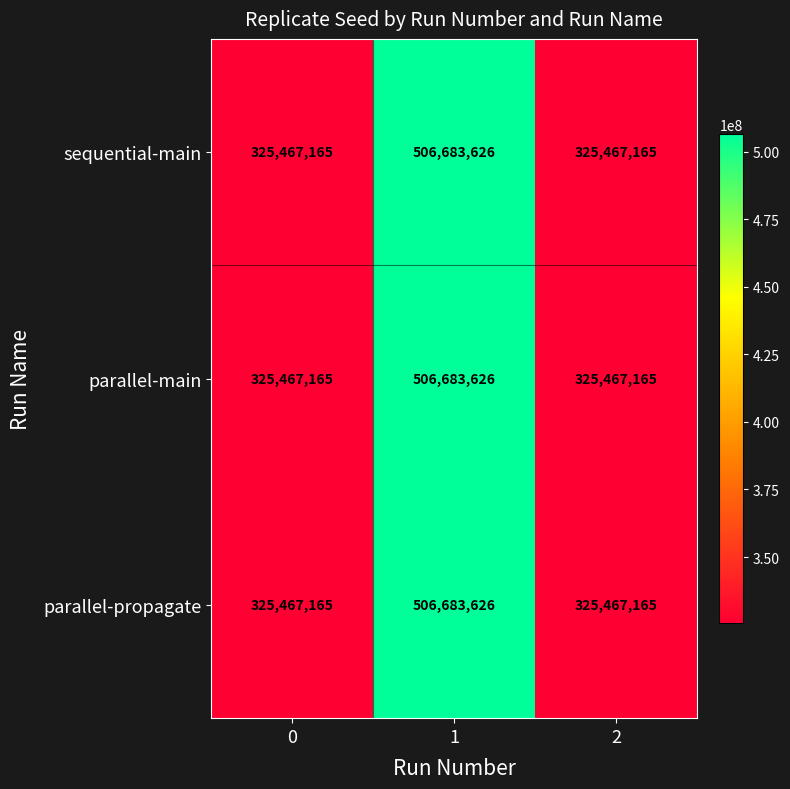

Reading left to right, what are all the values shown in this chart?

sequential-main: 325467165	506683626	325467165
parallel-main: 325467165	506683626	325467165
parallel-propagate: 325467165	506683626	325467165